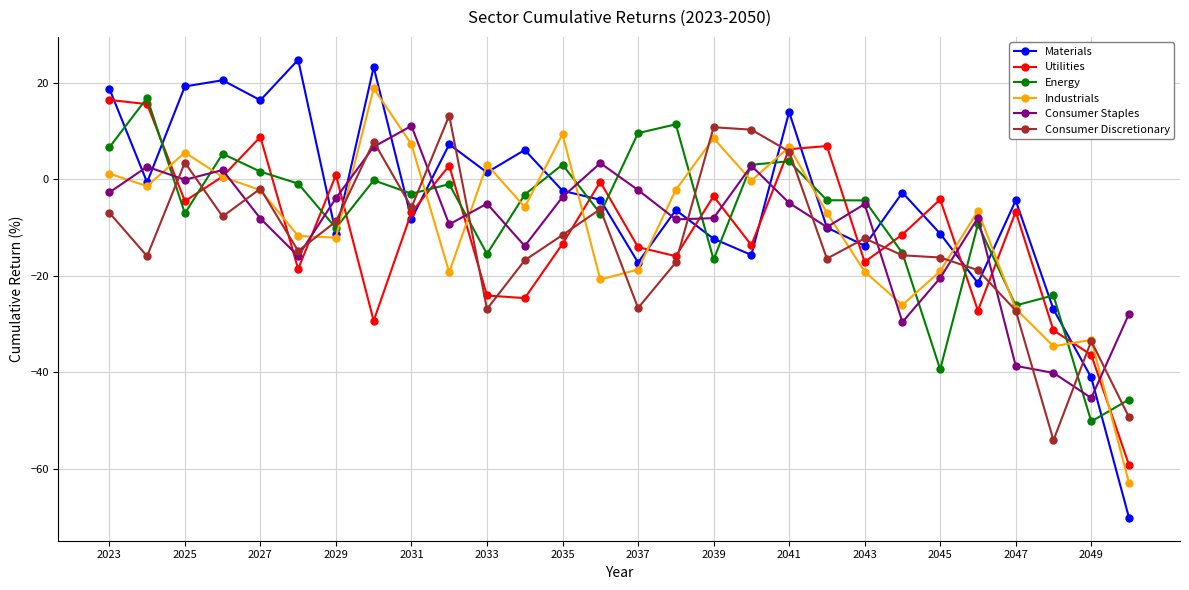

What is the value of the Materials point at the 19th from the left?

14.0